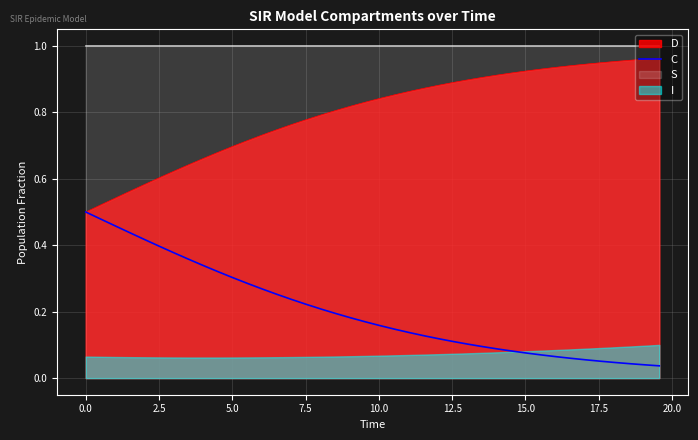

True or false: S and D cross at least once.

False